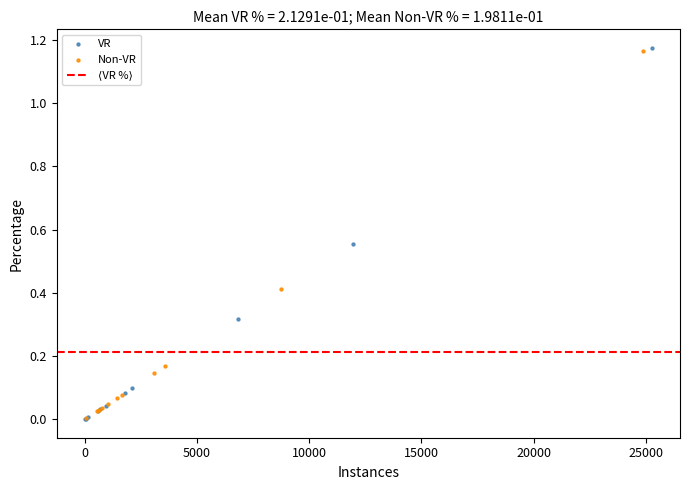

Which series has the widest spread of Y values?

VR